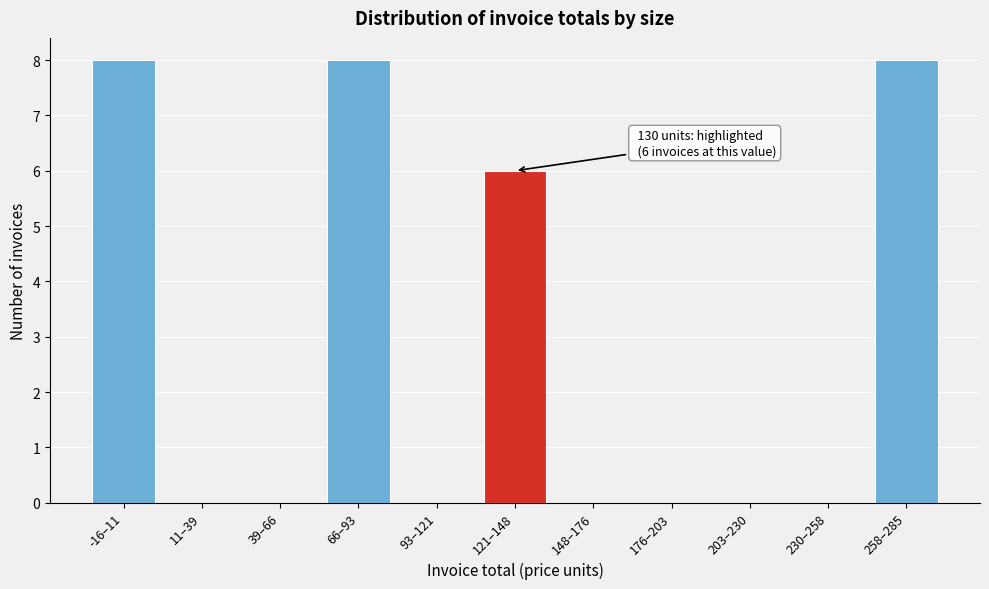

Reading left to right, transcribe all the data shown in this chart.

-16–11=8	11–39=0	39–66=0	66–93=8	93–121=0	121–148=6	148–176=0	176–203=0	203–230=0	230–258=0	258–285=8